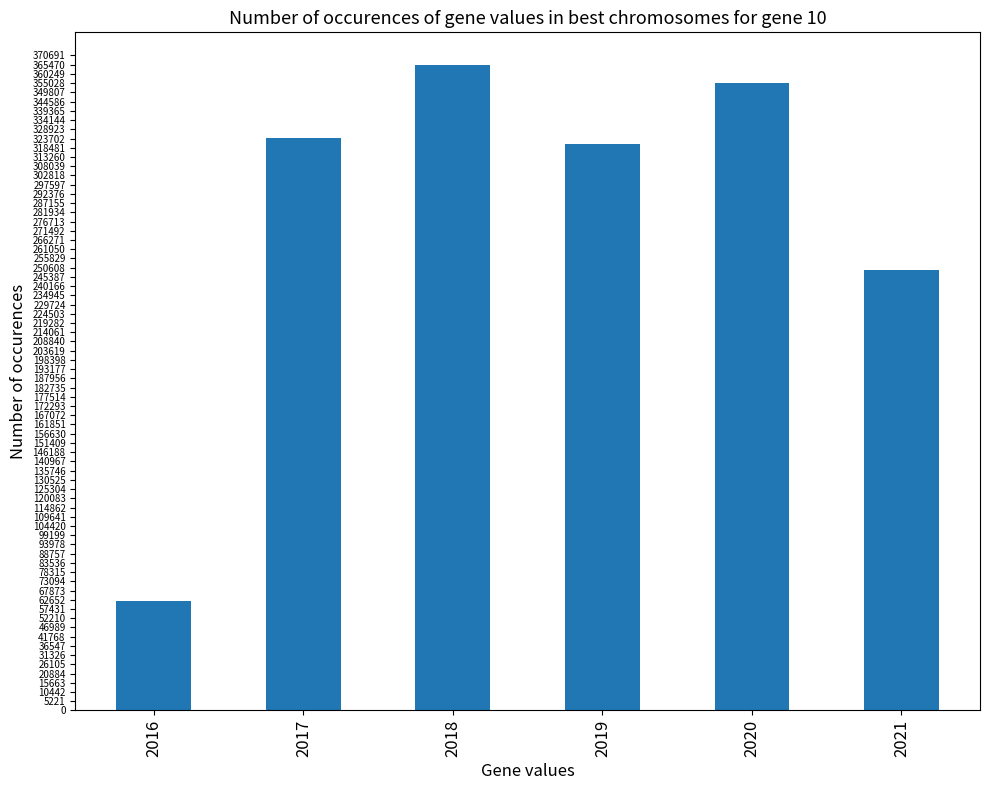

What is the ratio of the value at 2017 to the value at 2021?

1.3